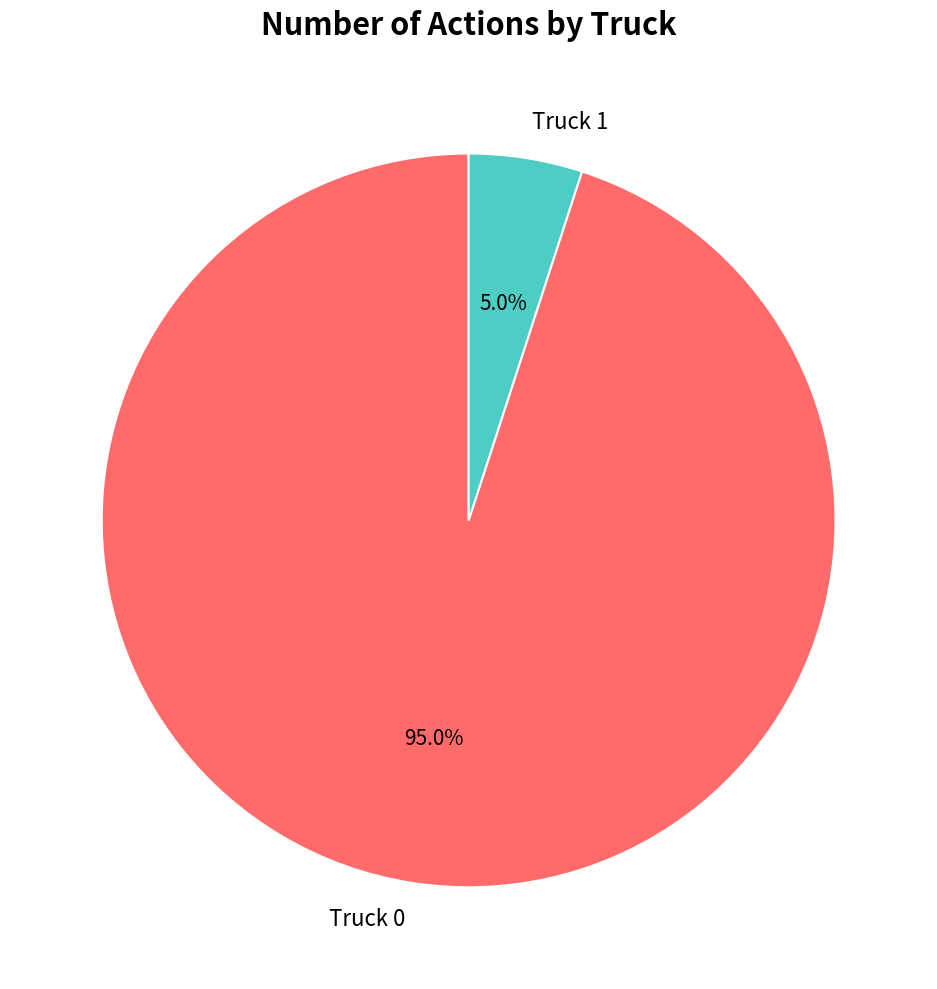

The Truck 1 slice represents 5% of the pie. True or false?

True